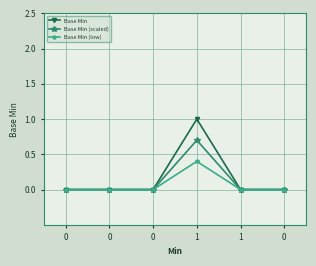

Between 0 and 1, which is larger?

1